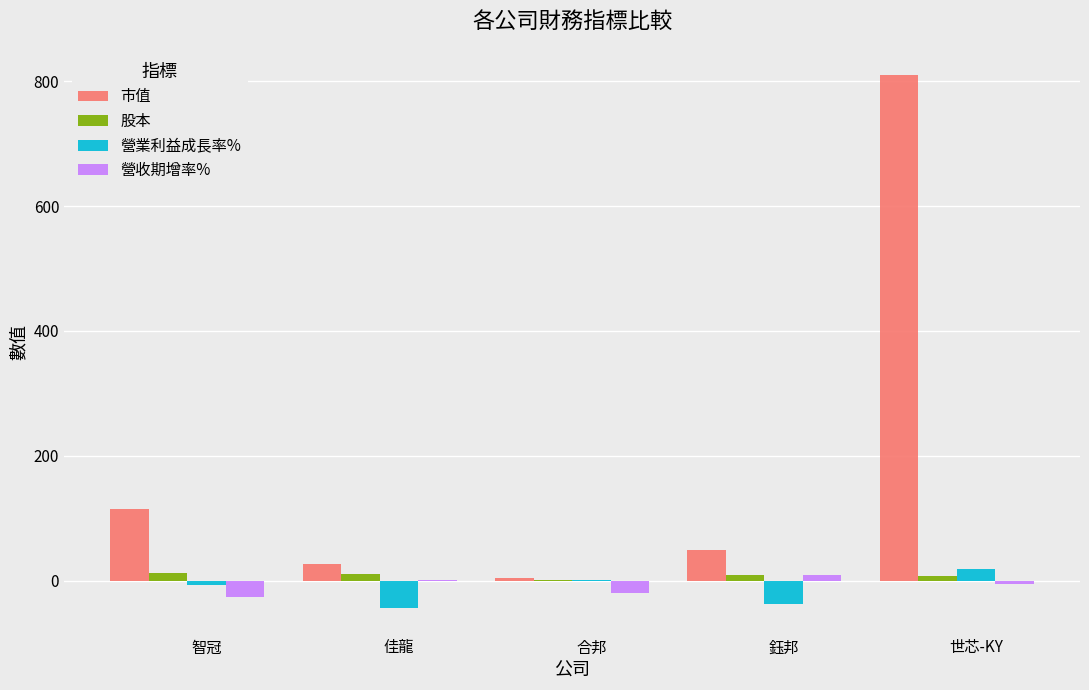

What is the sum of all 營業利益成長率% values?

-66.6